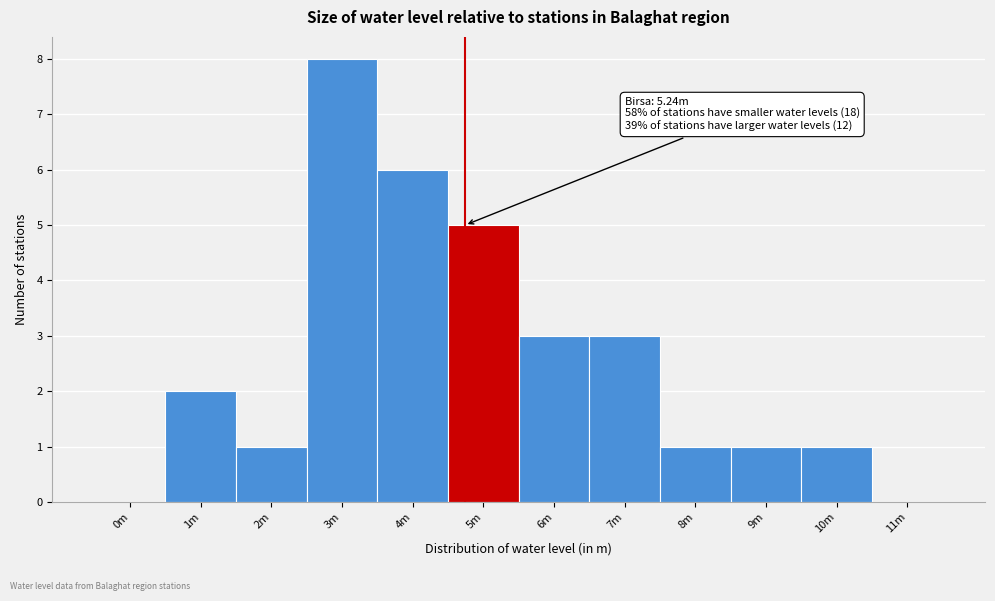

Reading right to left, transcribe all the data shown in this chart.

11m=0	10m=1	9m=1	8m=1	7m=3	6m=3	5m=5	4m=6	3m=8	2m=1	1m=2	0m=0